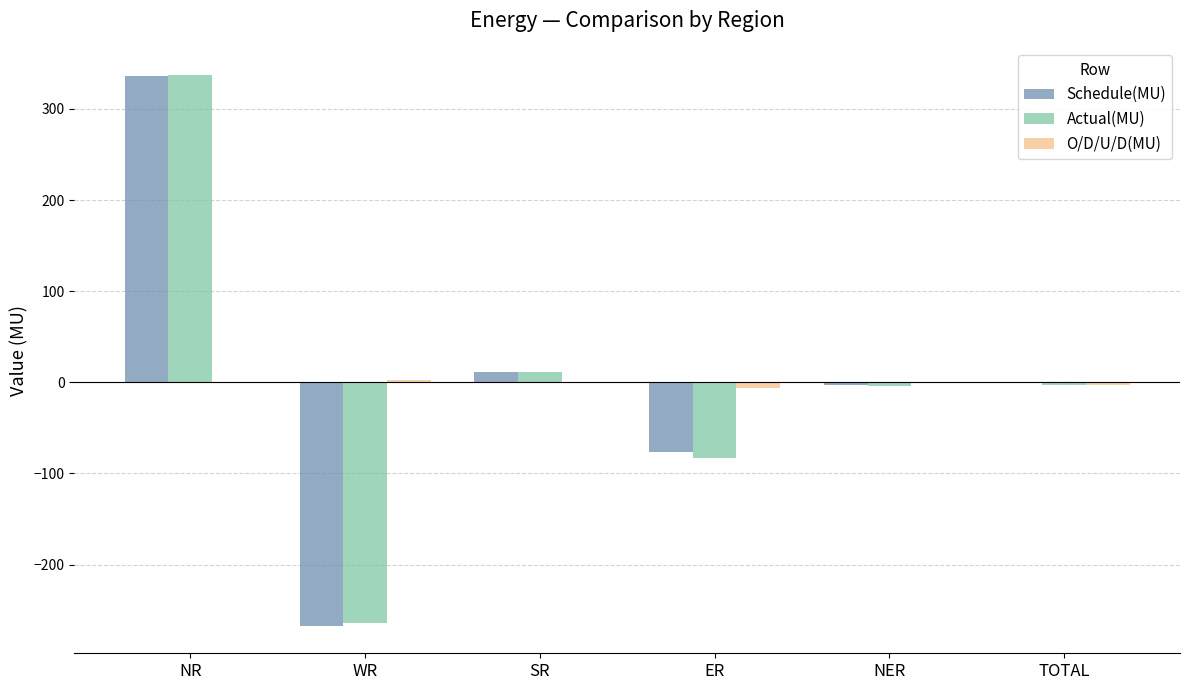

Is the value of Schedule(MU) at TOTAL greater than the value of Actual(MU) at NR?

No